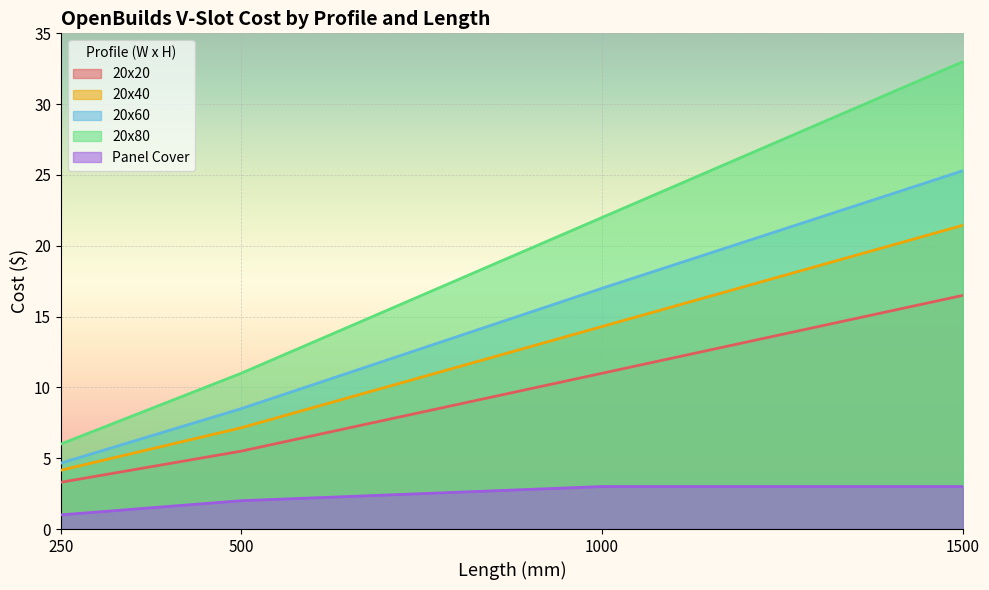

At 1000, list the series in order from smallest to largest.

Panel Cover, 20x20, 20x40, 20x60, 20x80